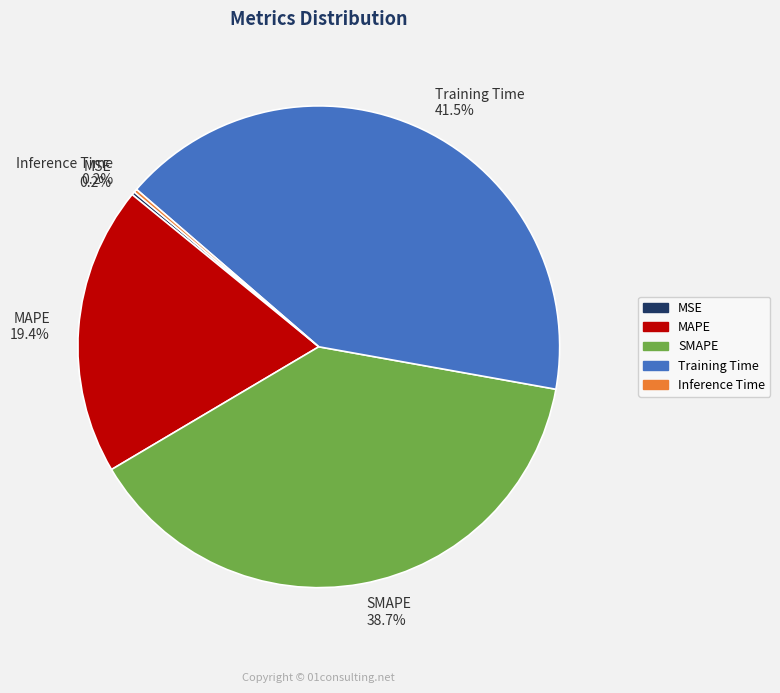

What is the ratio of the value at MAPE 19.4% to the value at SMAPE 38.7%?

0.5